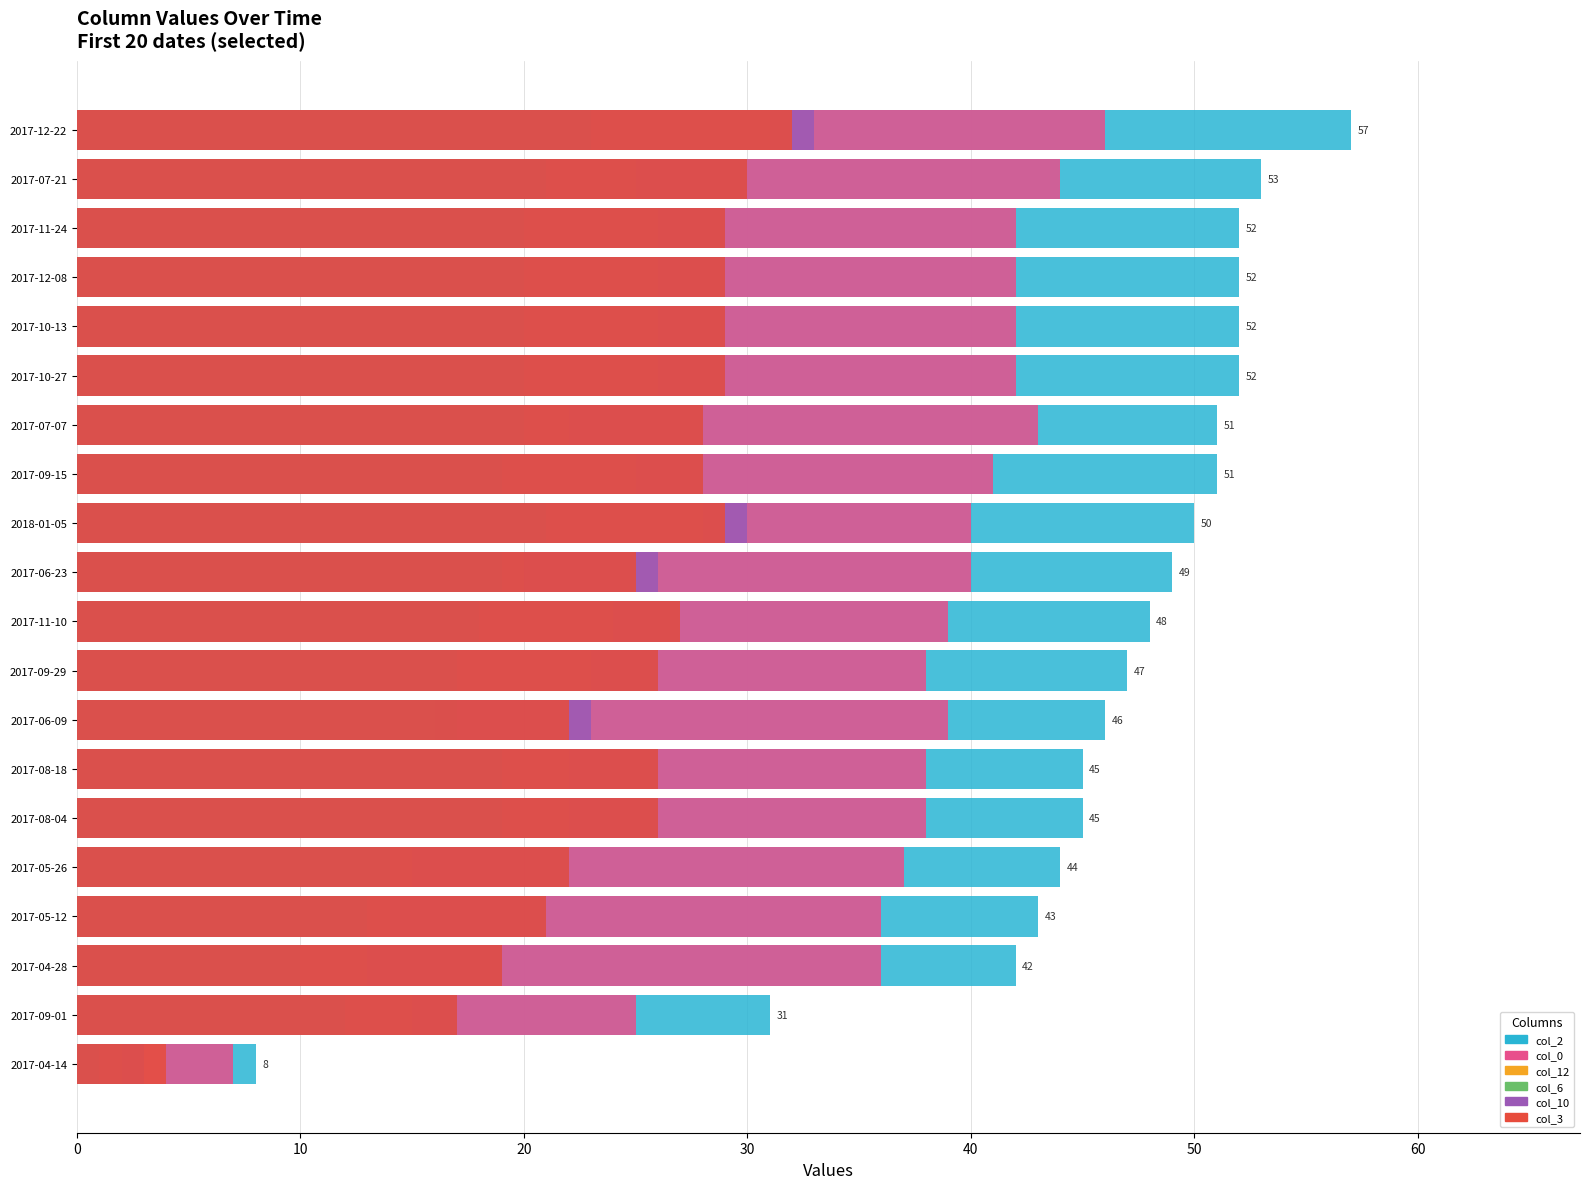

Reading right to left, transcribe all the data shown in this chart.

col_2: 57	53	52	52	52	52	51	51	50	49	48	47	46	45	45	44	43	42	31	8
col_0: 46	44	42	42	42	42	43	41	40	40	39	38	39	38	38	37	36	36	25	7
col_12: 31	25	26	26	26	26	22	25	28	20	24	23	16	22	22	15	14	13	15	2
col_6: 23	21	20	20	20	20	20	19	21	19	18	17	17	19	19	14	13	10	12	1
col_10: 33	30	29	29	29	29	28	28	30	26	27	26	23	26	26	22	21	19	17	3
col_3: 32	30	29	29	29	29	28	28	29	25	27	26	22	26	26	22	21	19	17	4